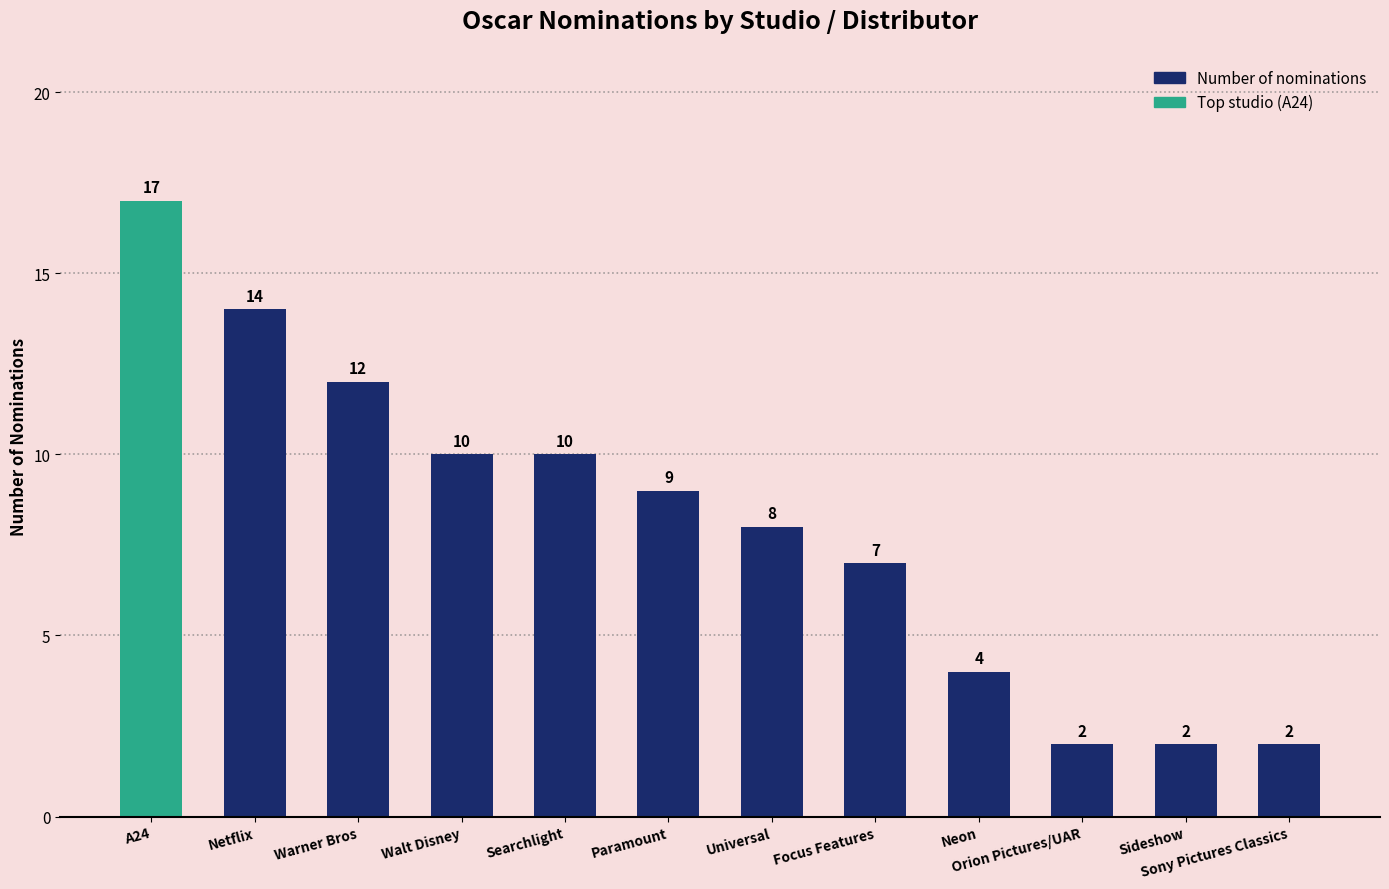

Reading left to right, list all the values displayed in this chart.

17	14	12	10	10	9	8	7	4	2	2	2